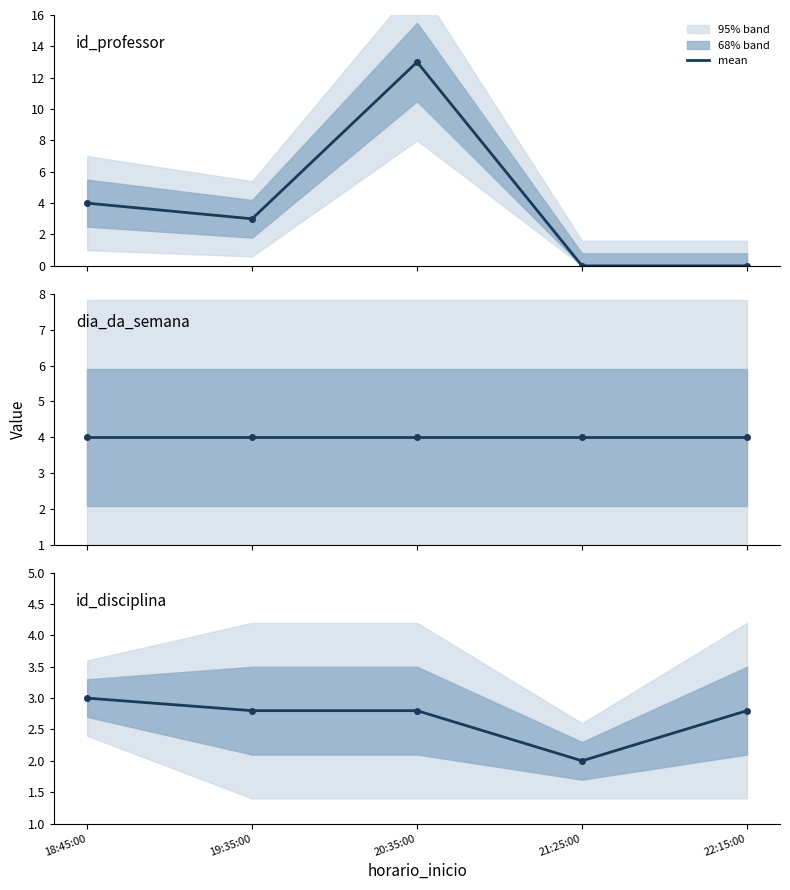

True or false: dia_da_semana has more than 0 interior local peaks.

False